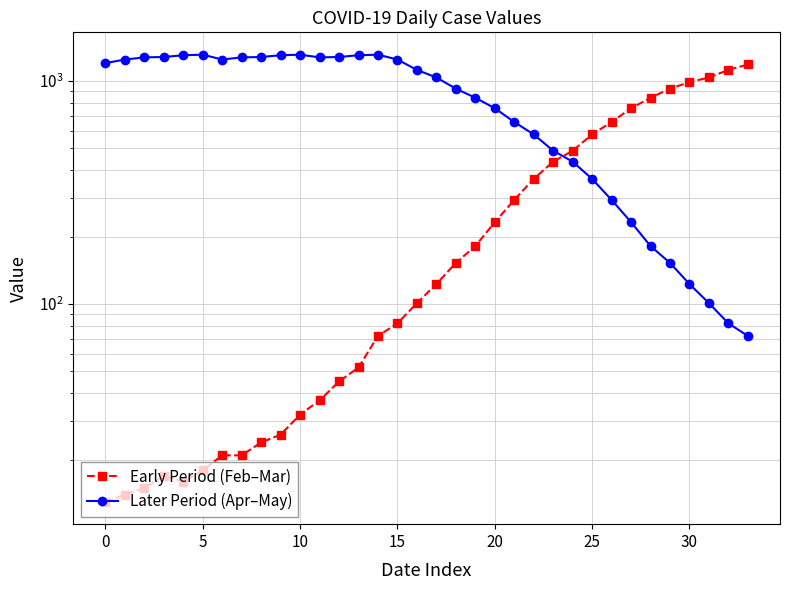

True or false: Early Period (Feb–Mar) has a value of 21 at 13.

False